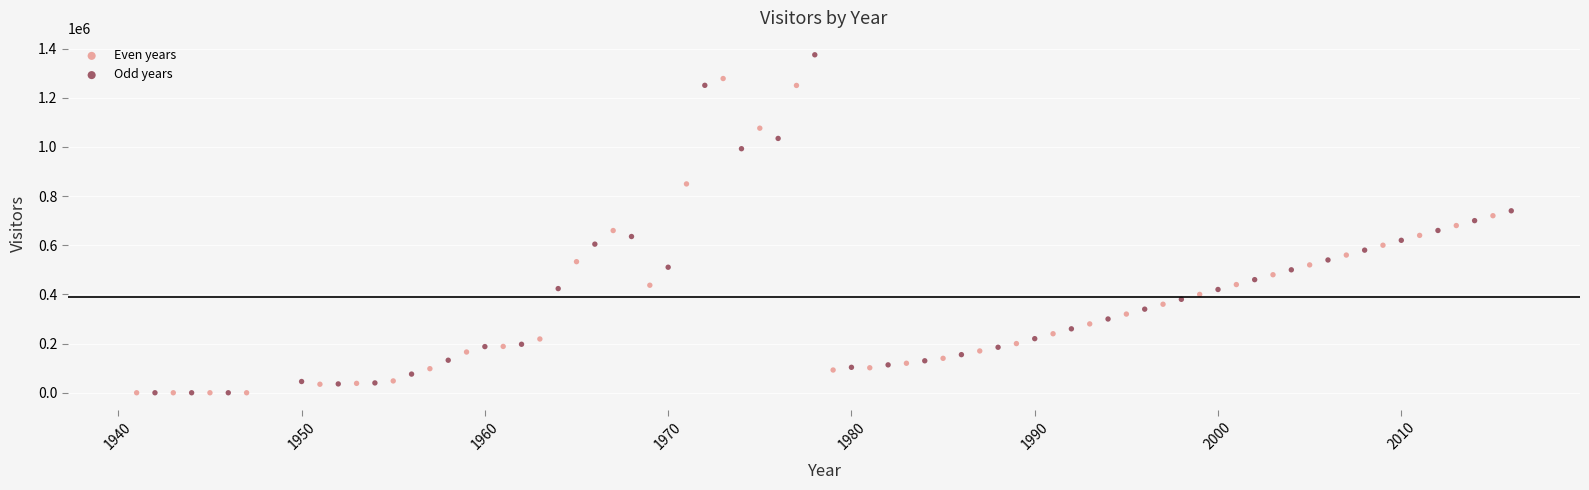

Which series has the widest spread of Y values?

Odd years